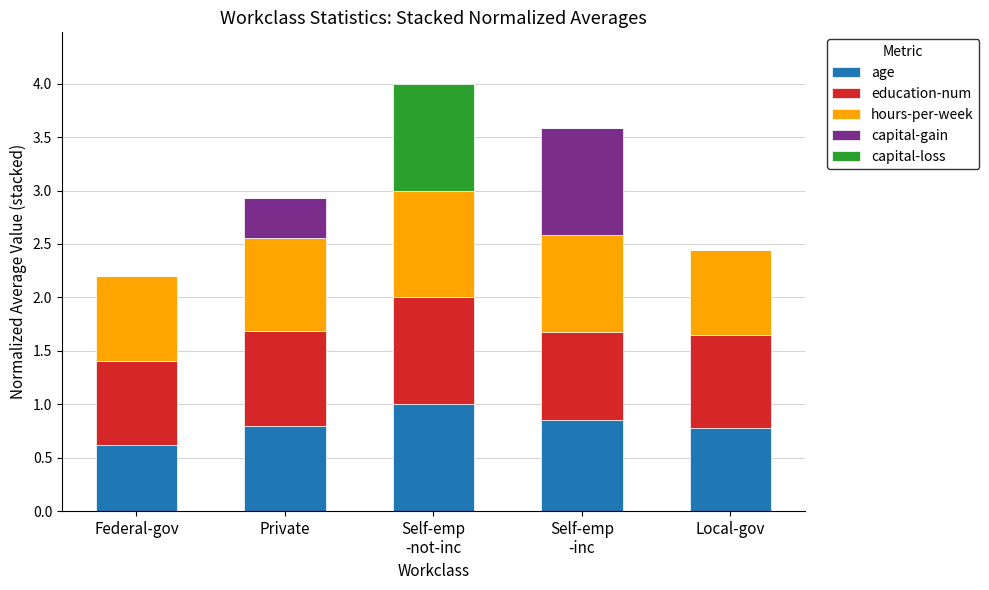

What is the total value across all series at Private?

2.9